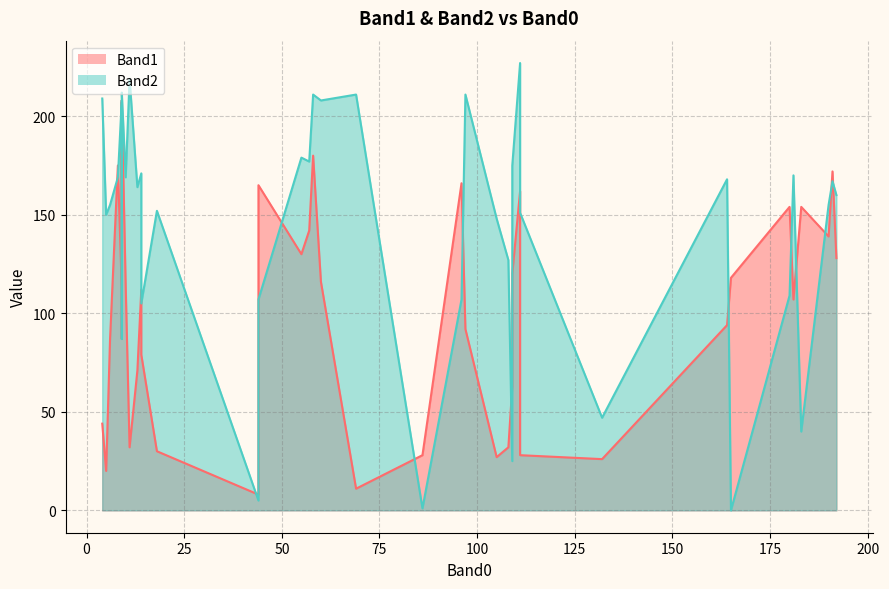

True or false: Band1 has a value of 165 at 44.

True